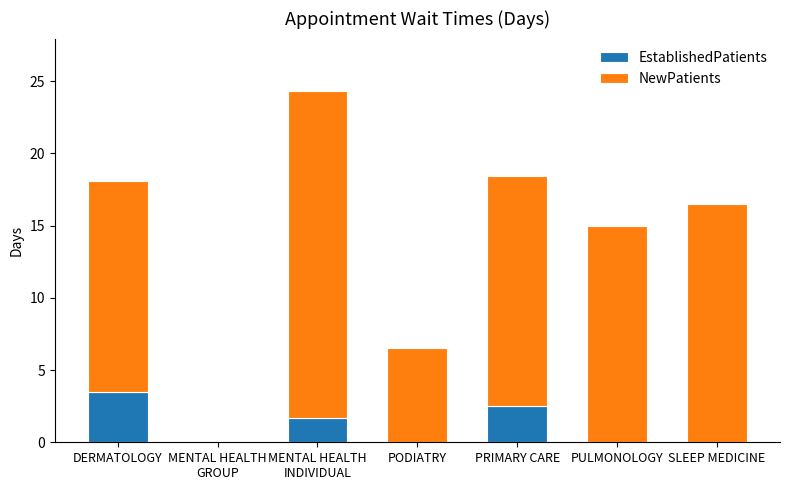

What is the highest value of the EstablishedPatients series?

3.5